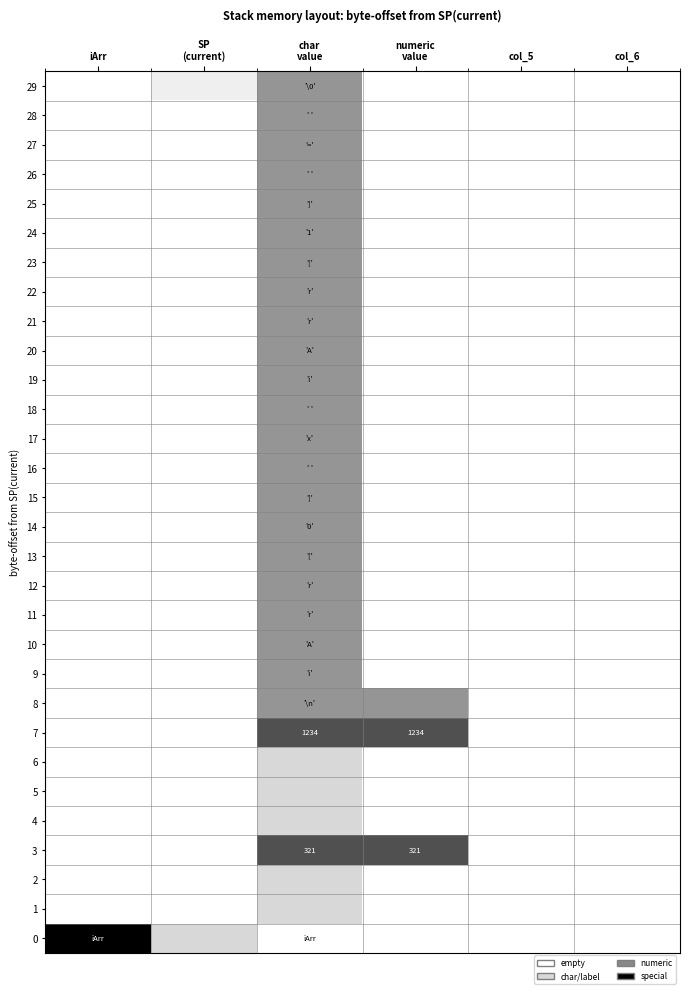

The value of 11 at col_5 is 0.0. True or false?

True